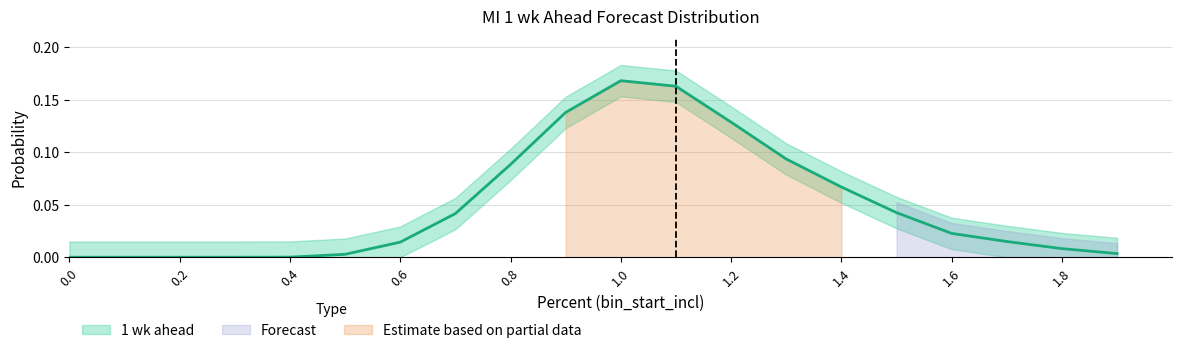

List the labels in order of value, smallest first.

0.0, 0.1, 0.2, 0.3, 0.4, 0.5, 1.9, 1.8, 0.6, 1.7, 1.6, 0.7, 1.5, 1.4, 0.8, 1.3, 1.2, 0.9, 1.1, 1.0